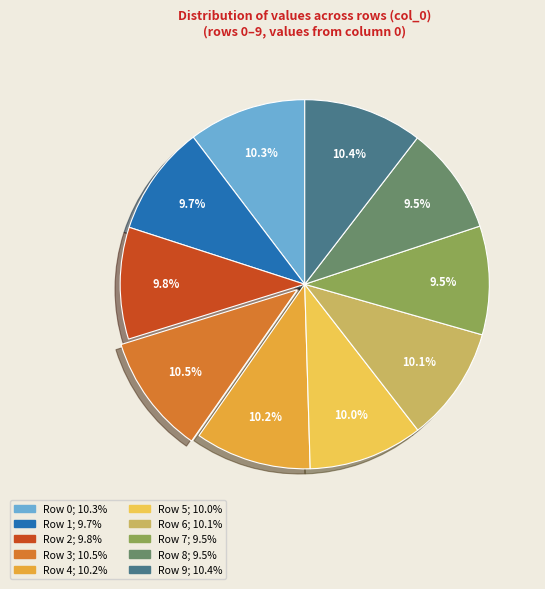

Is there a majority slice in this chart?

No